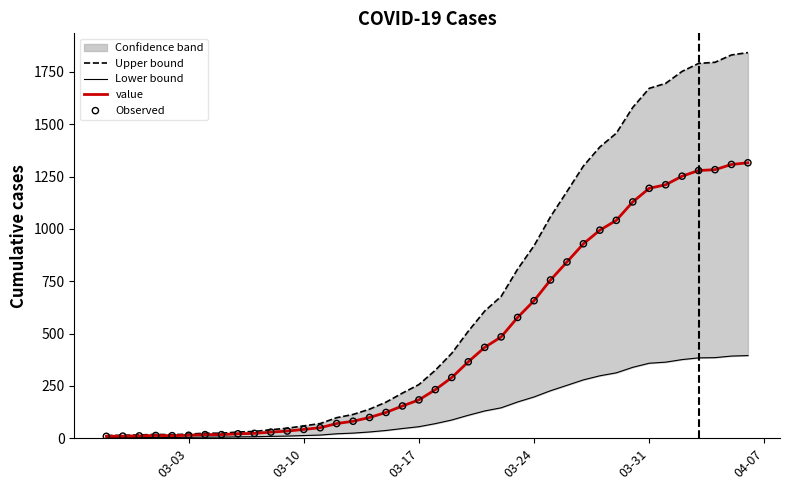

Which series has the largest Y range (max minus min)?

Upper bound